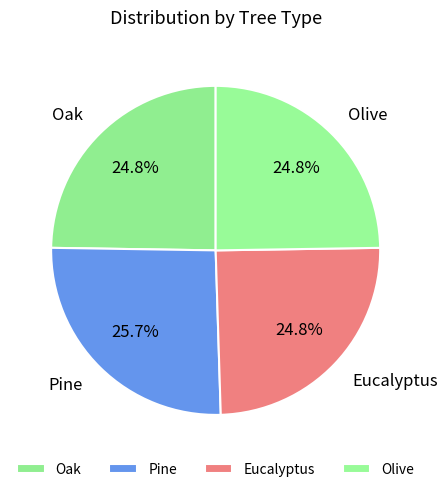

Which slice is the largest?

Pine